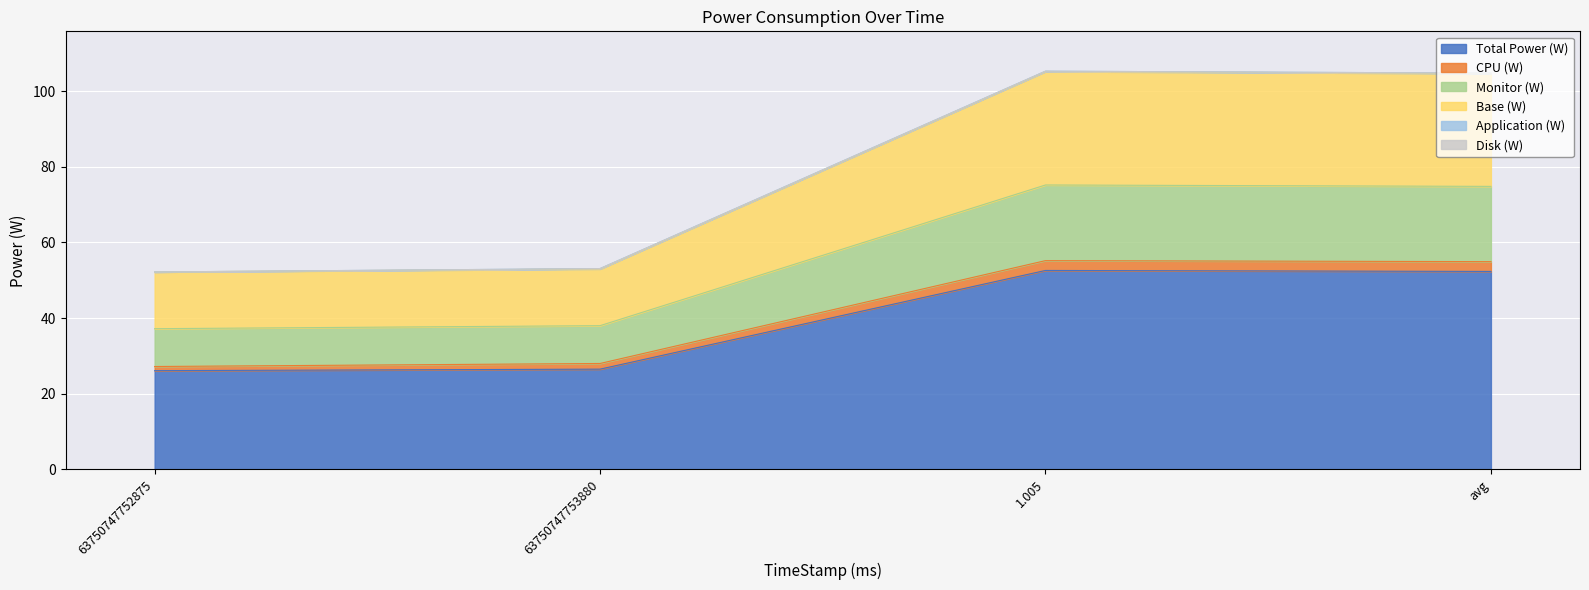

What is the maximum value for Total Power (W)?

52.6